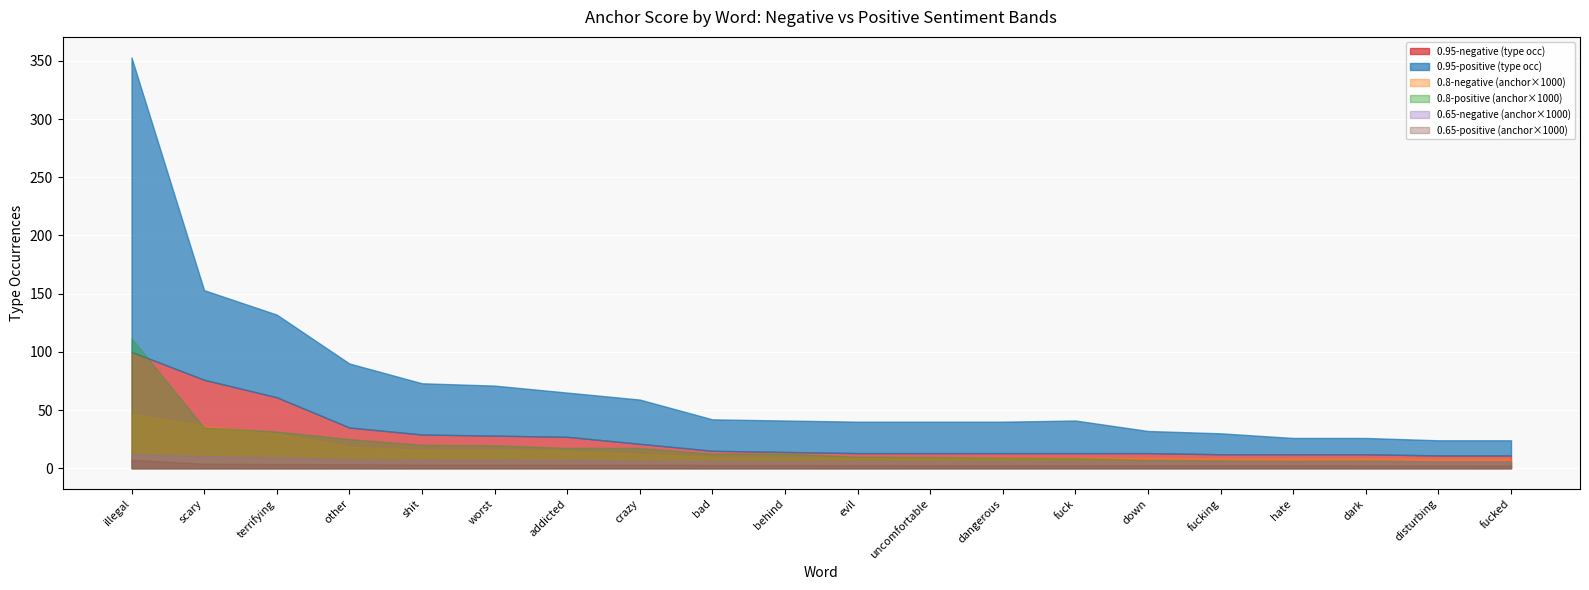

At which label does 0.95-negative reach its minimum?

disturbing